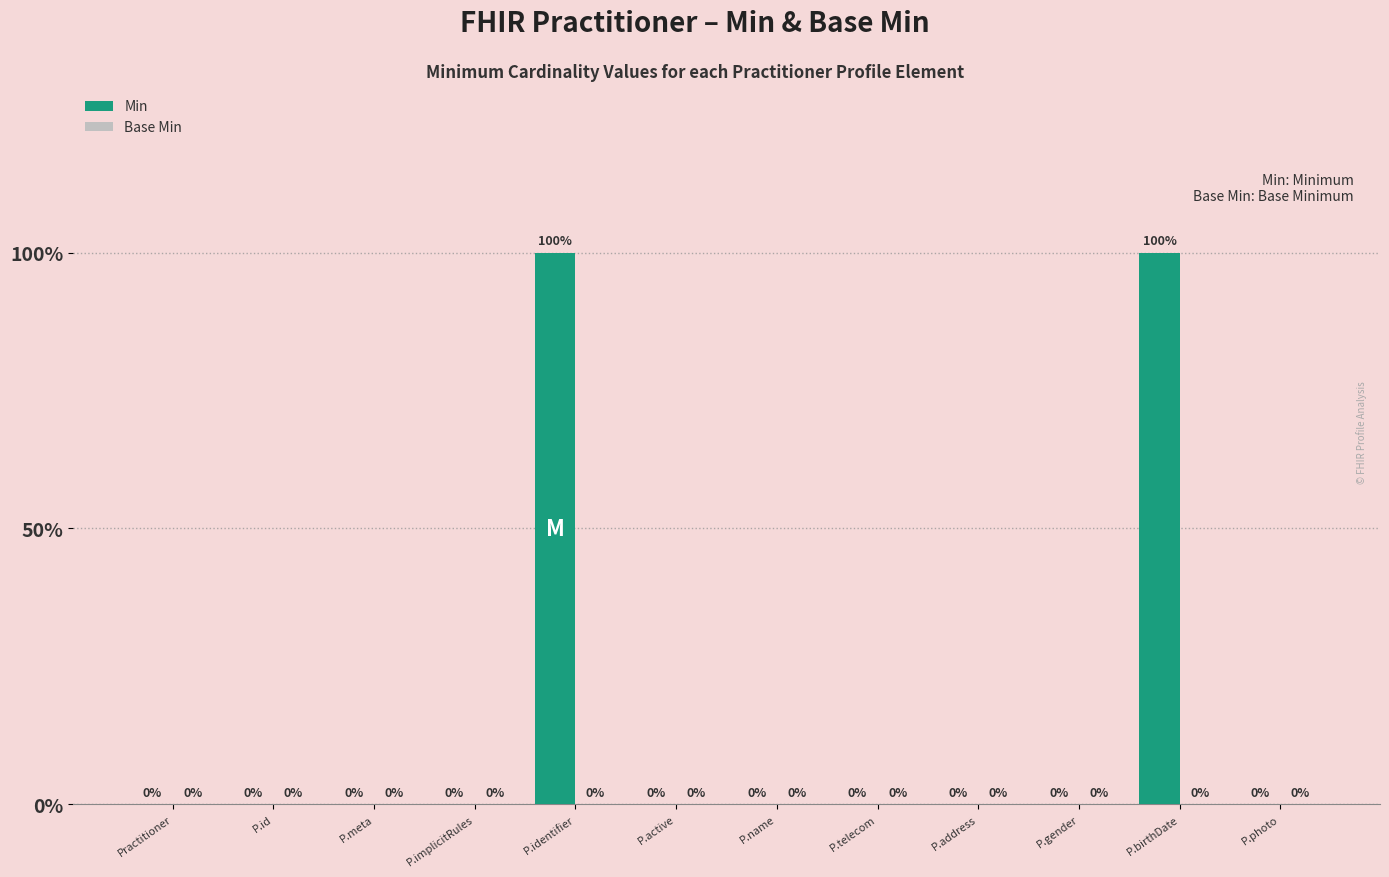

Reading right to left, list all the values displayed in this chart.

P.photo=0	P.birthDate=100	P.gender=0	P.address=0	P.telecom=0	P.name=0	P.active=0	P.identifier=100	P.implicitRules=0	P.meta=0	P.id=0	Practitioner=0